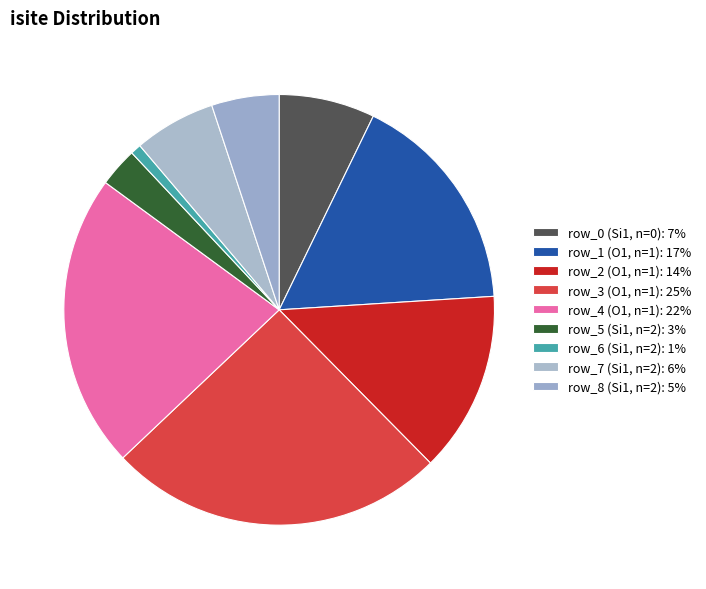

Is it true that row_2 (O1, n=1) is 14% of the pie?

True